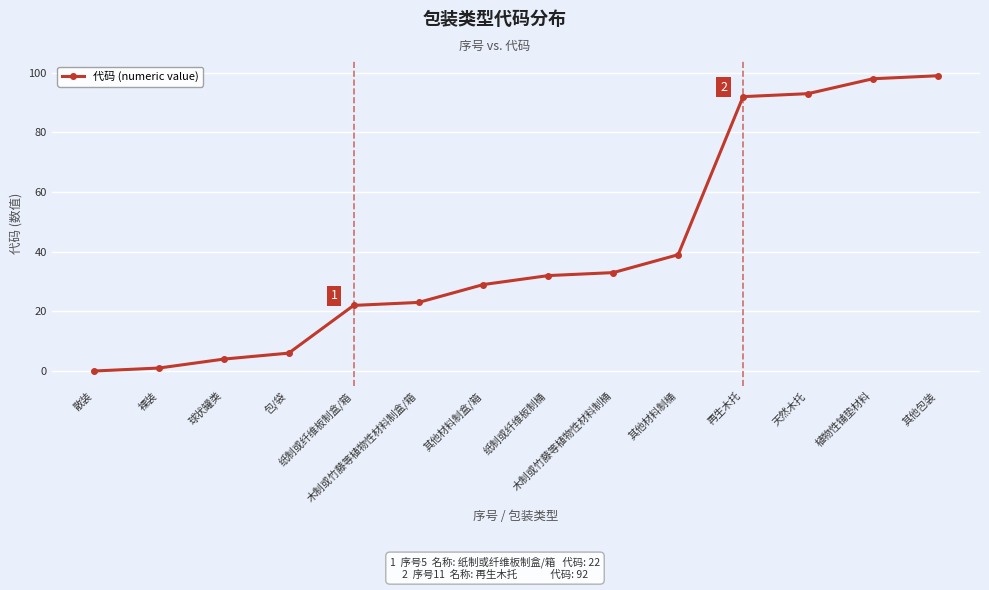

At which category does the chart reach its peak across all series?

其他包装